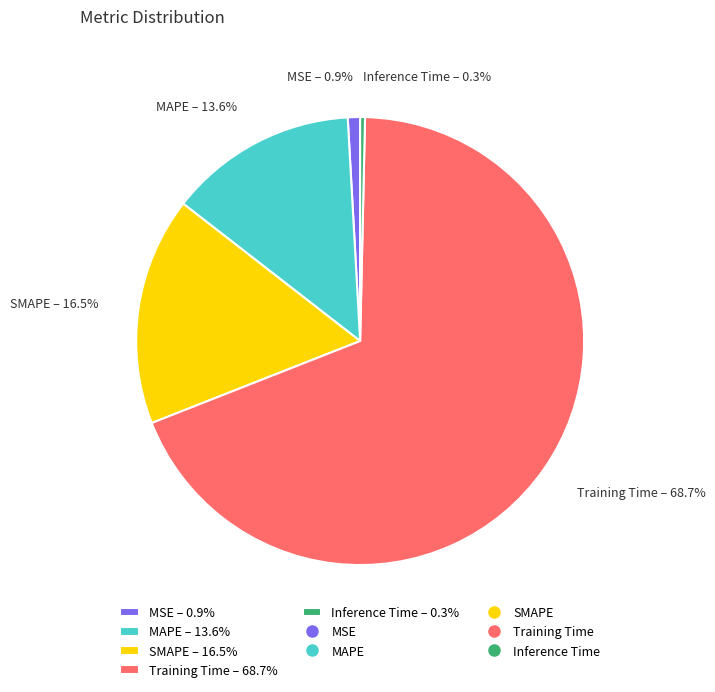

Does any single category account for the majority?

Yes